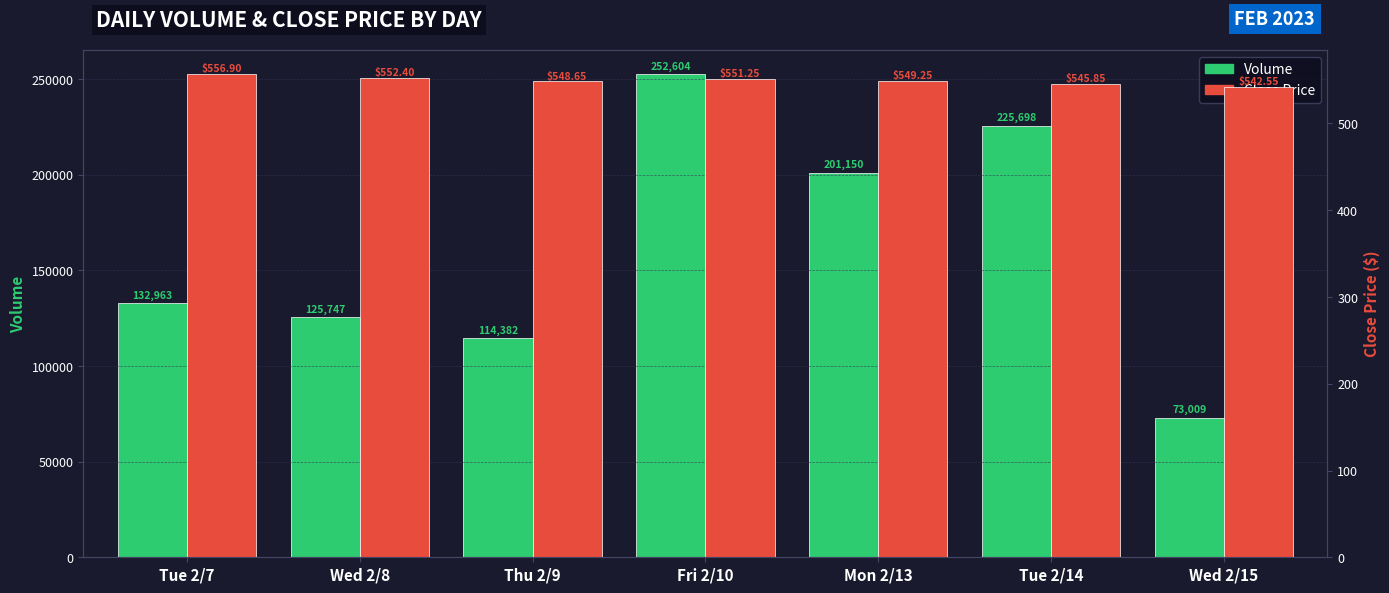

Rank the series at Mon 2/13 from highest to lowest value.

Volume, Close